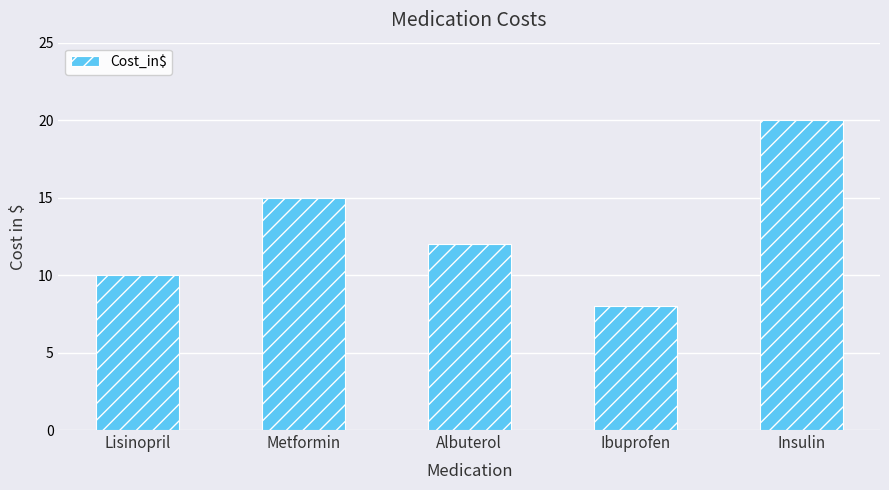

Where does the data first go above 12?

Metformin